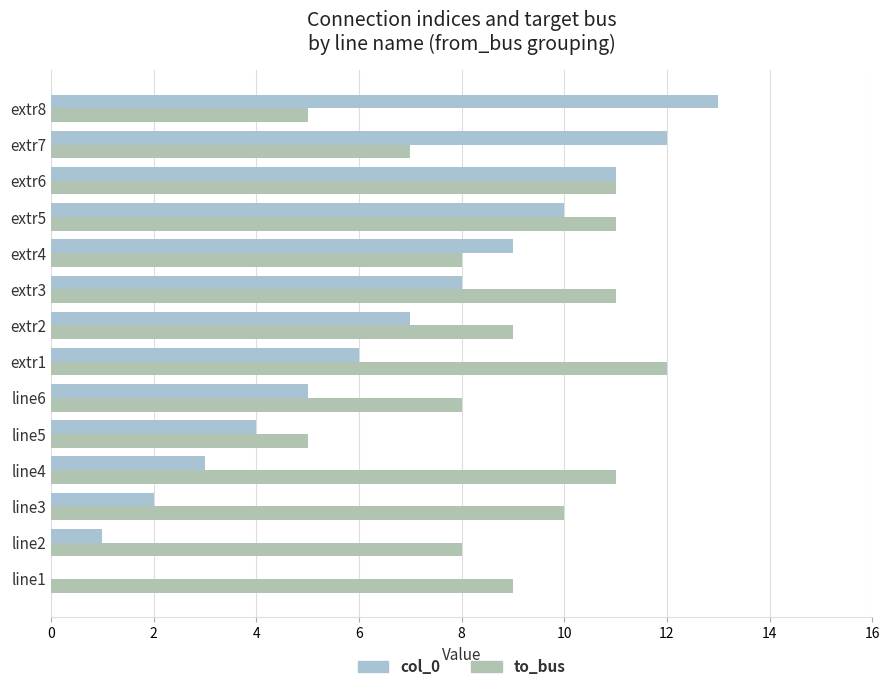

Which category has the highest value across all series?

extr8